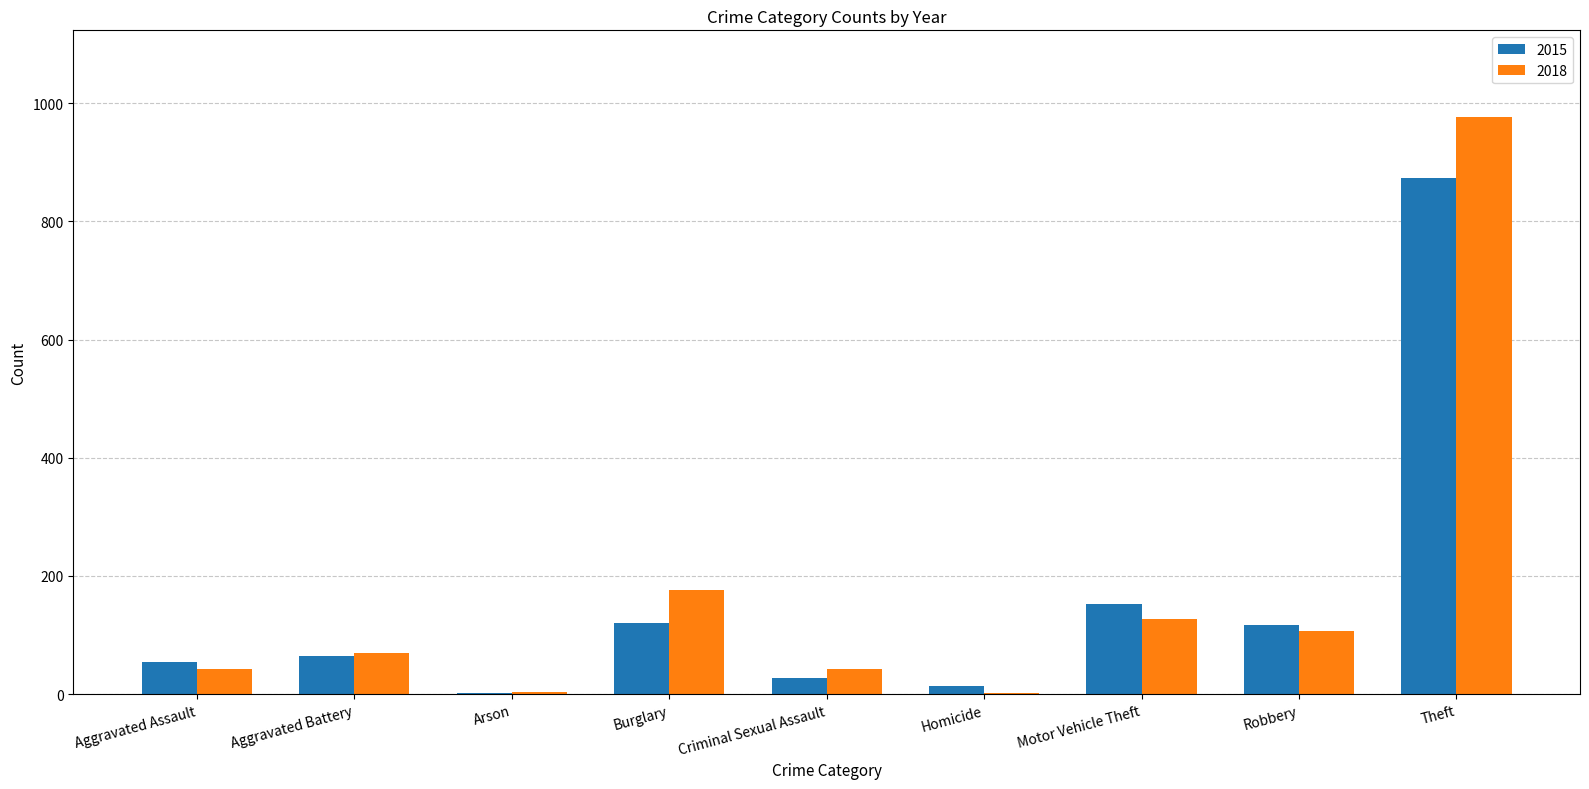

Where is 2018 nearest to the value 489?

Burglary